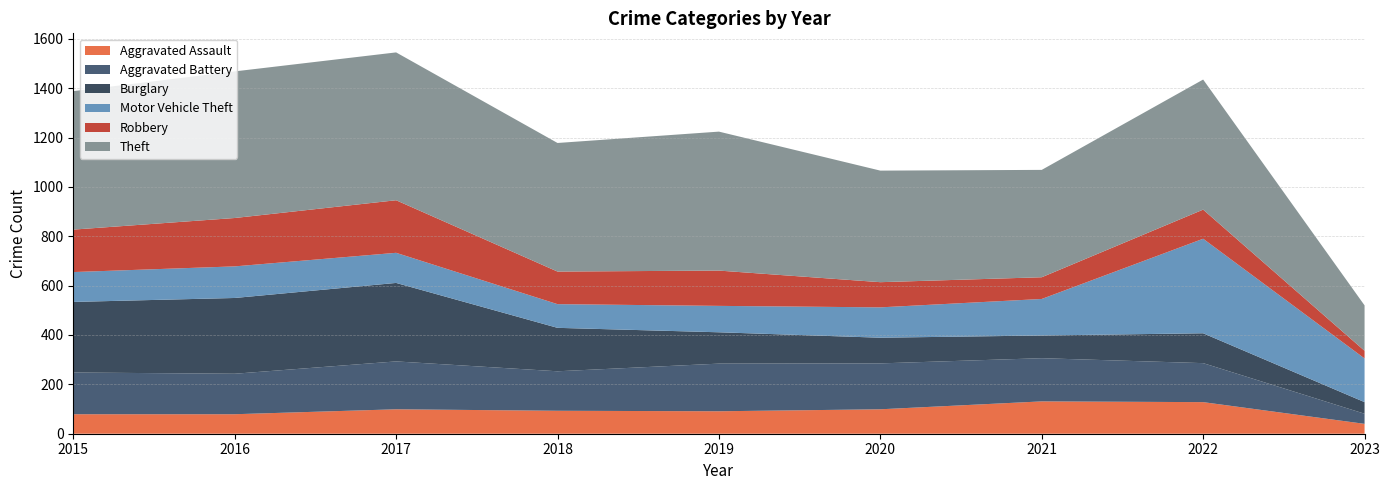

Reading left to right, extract all data points from this chart.

Aggravated Assault: 79	79	99	93	91	99	131	128	40
Aggravated Battery: 169	164	194	160	193	186	175	158	41
Burglary: 286	307	318	176	127	104	92	121	47
Motor Vehicle Theft: 121	128	122	96	107	123	148	383	177
Robbery: 172	196	213	132	143	102	88	118	31
Theft: 561	594	599	521	563	452	435	527	184